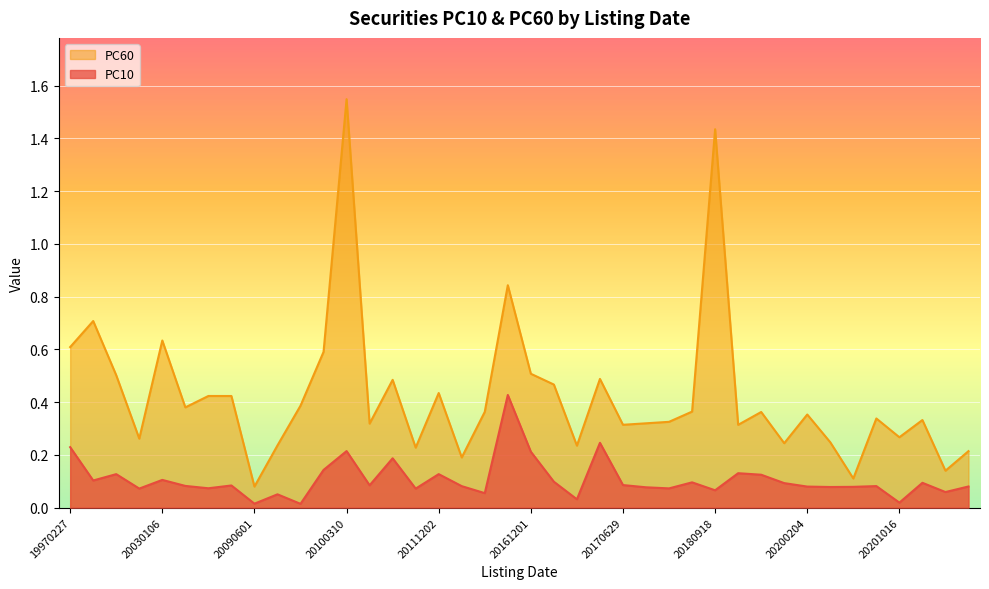

What is the difference between the maximum and second lowest values in the PC60 series?

1.4